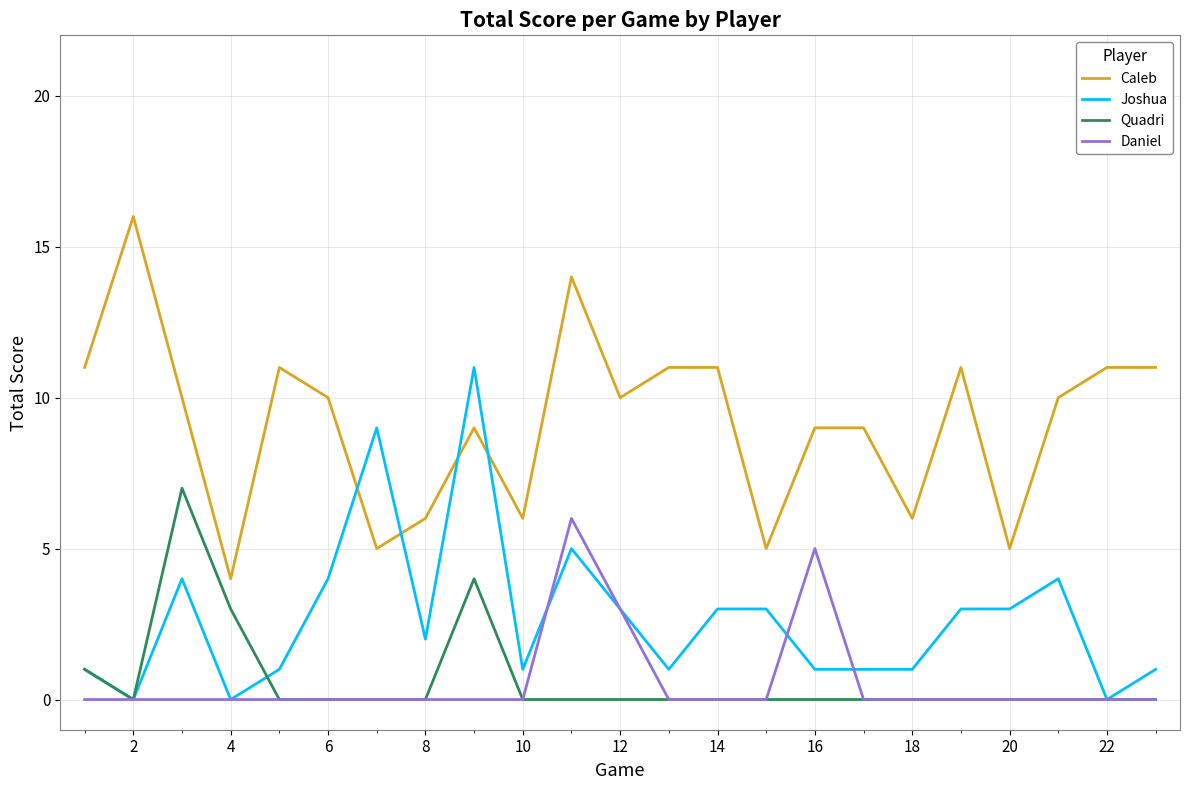

Does the chart display data point markers on the line(s)?

No